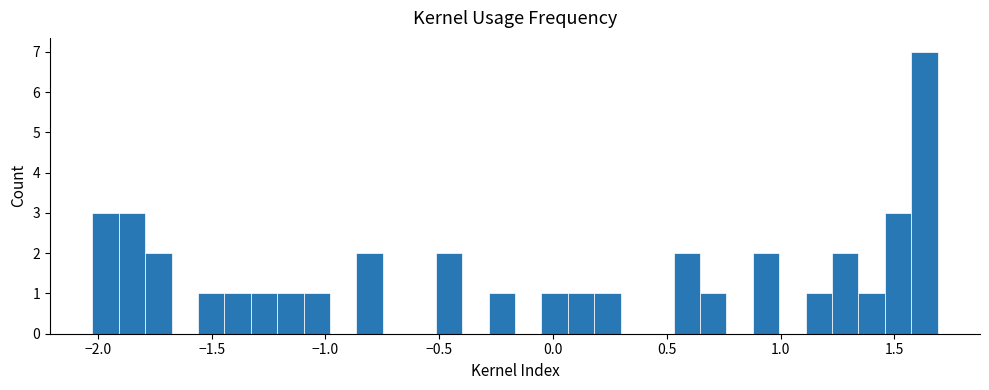

Around what value on the x-axis is the tallest bar? Give the approximate position of its centre, as read against the axis.

1.65